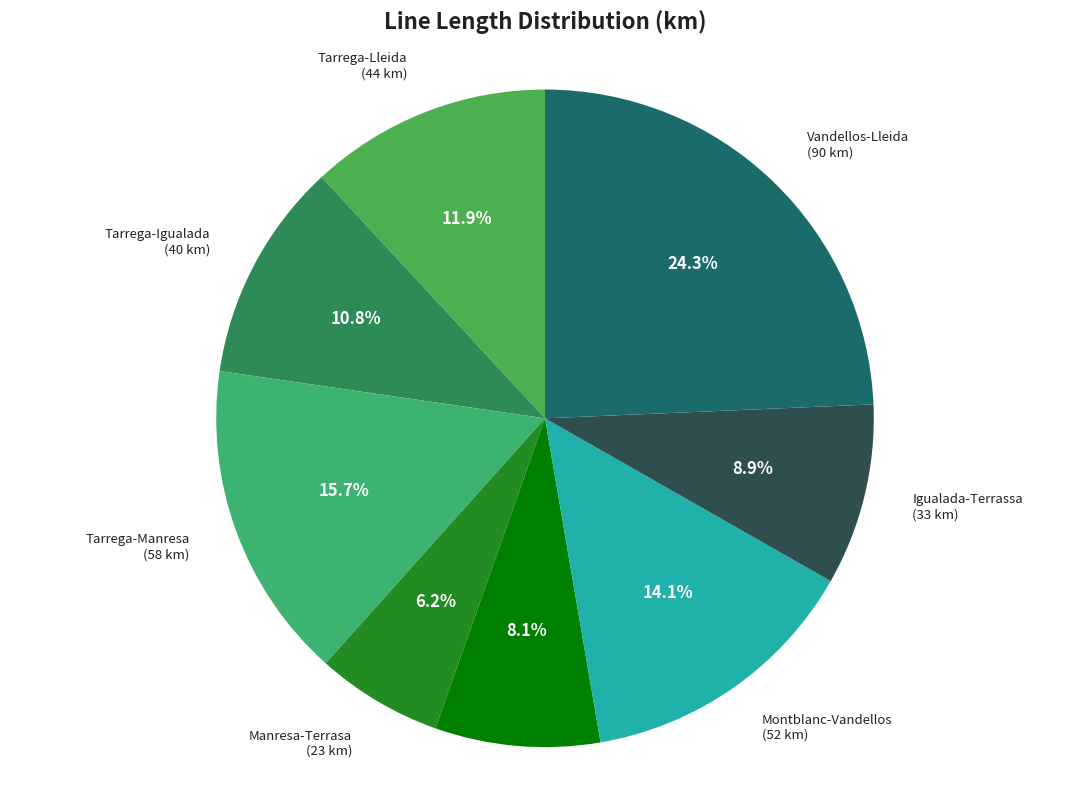

To the nearest percent, what is the combined percentage of Tarrega-Manresa and Tarrega-Lleida?

28%